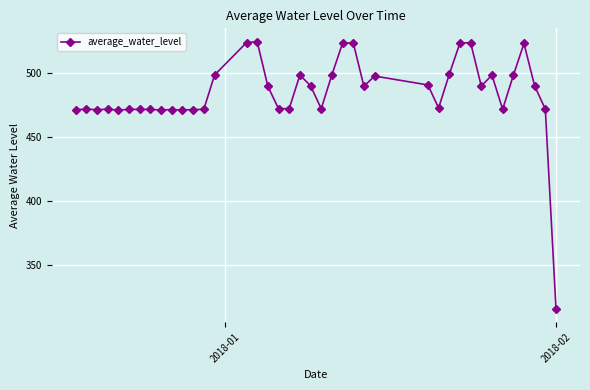

What is the greatest value displayed?

524.4